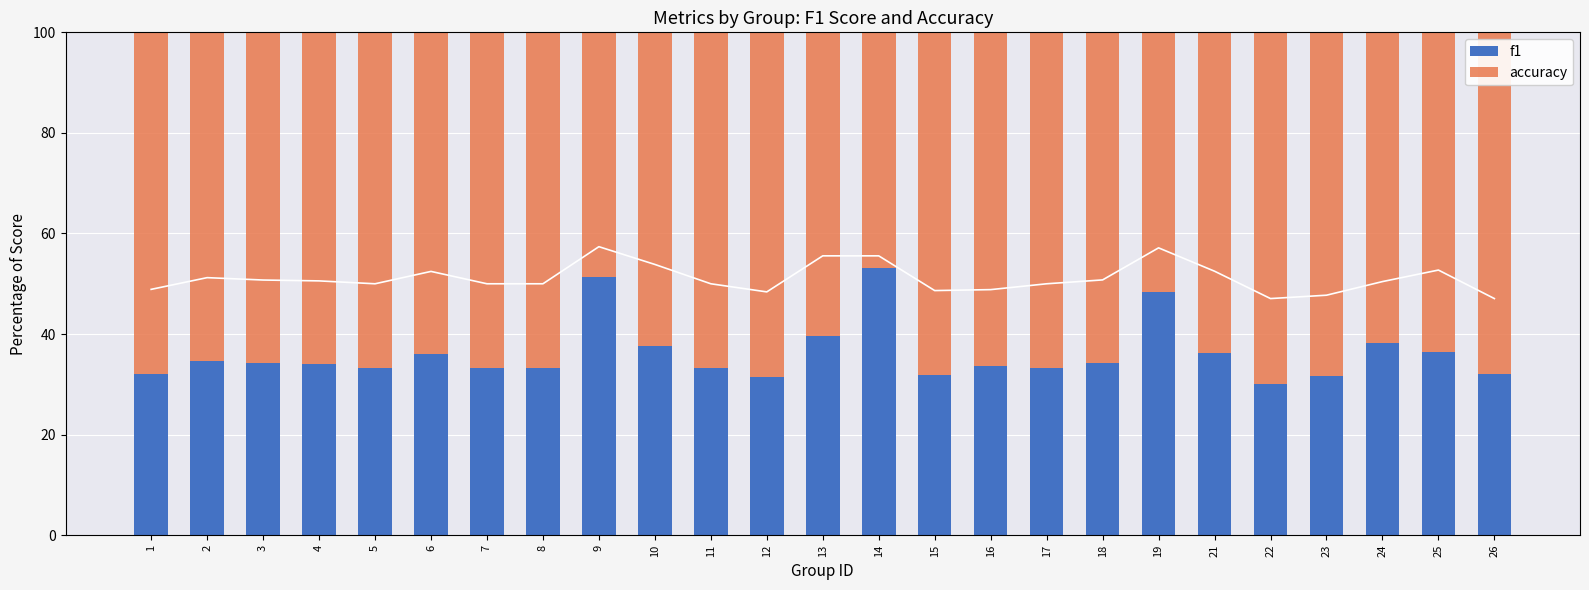

How many categories are shown in the chart?

25